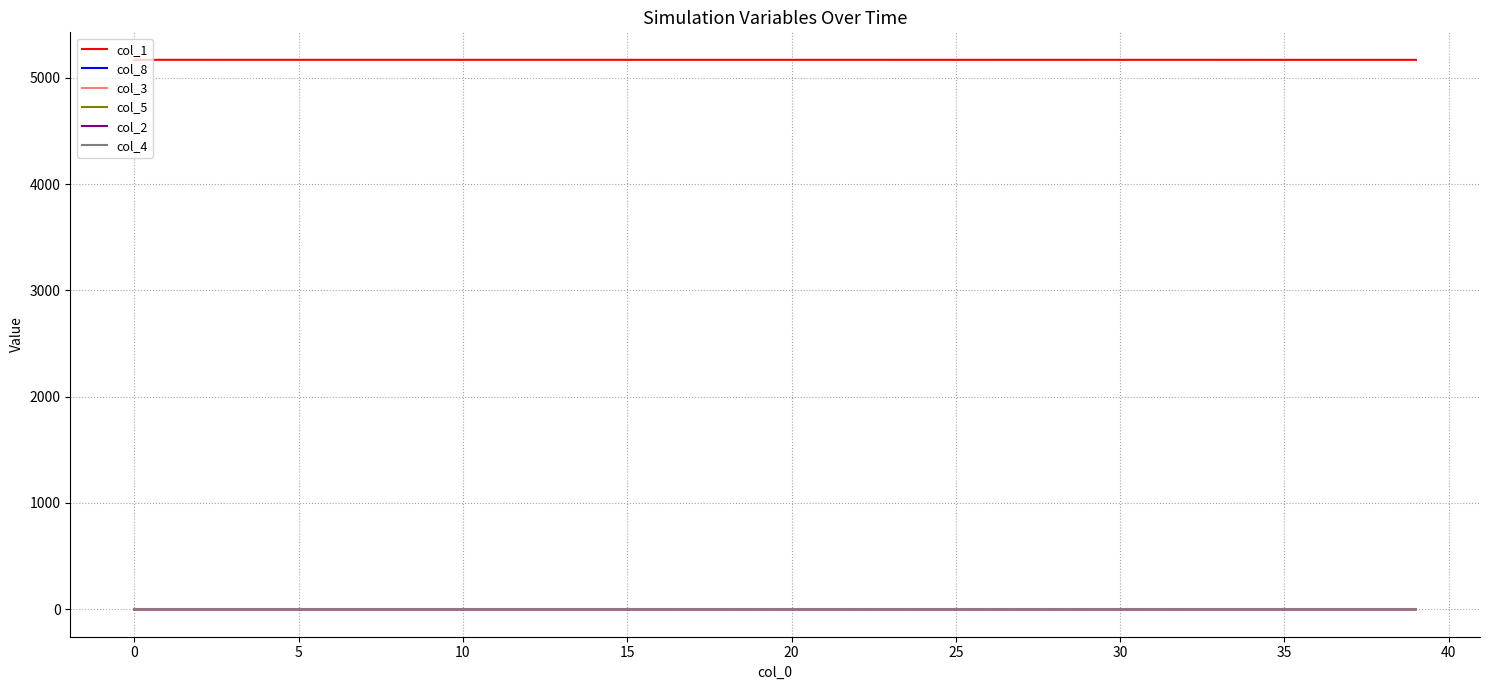

How many lines are shown in the chart?

6